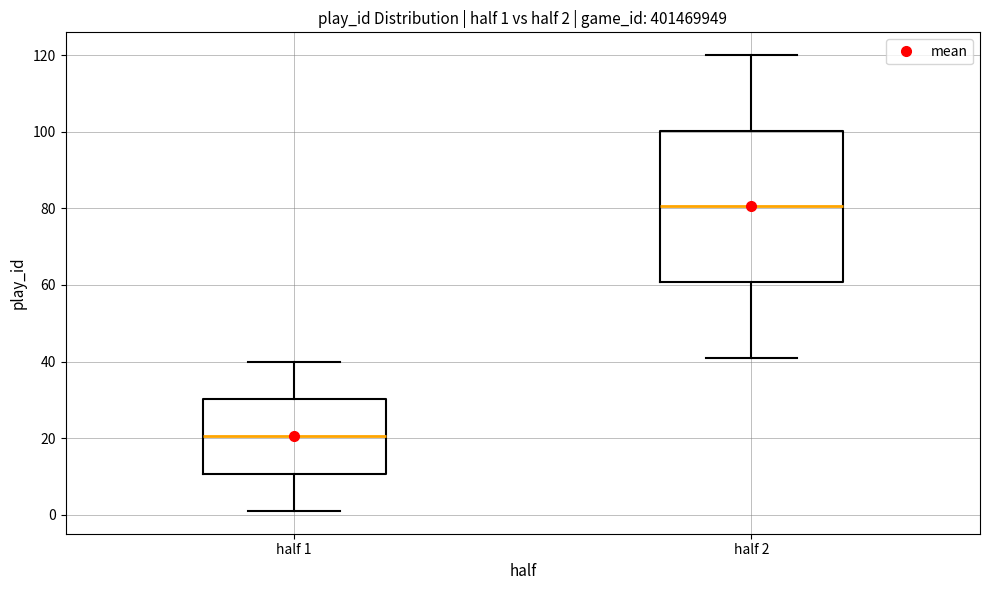

Which box is the tallest, from its lower edge to its upper edge?

half 2